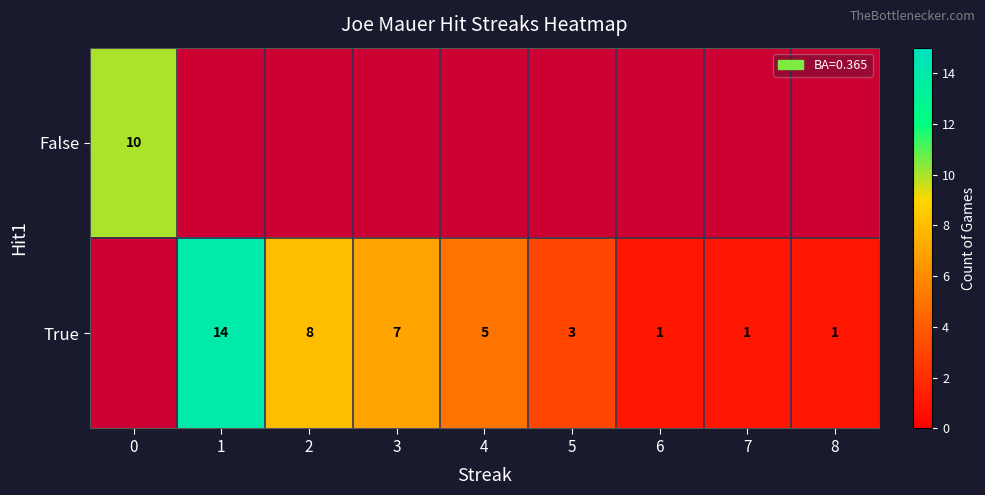

The True series shows 1 at 8. True or false?

True